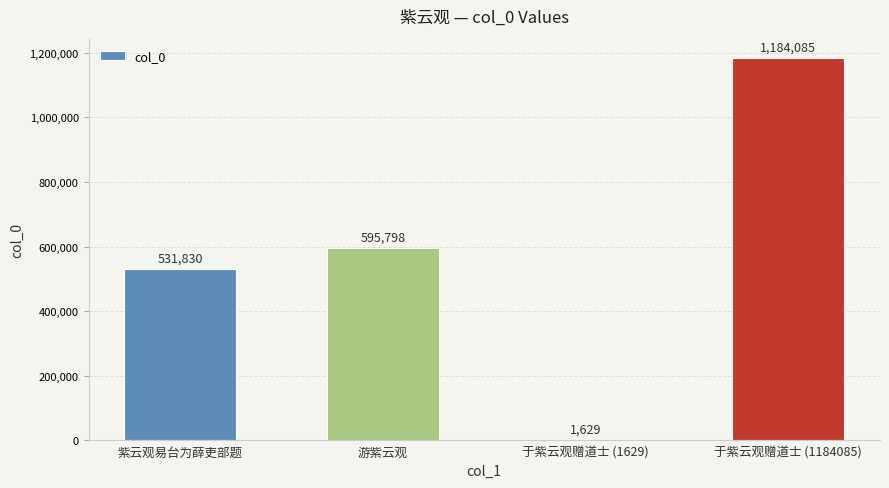

What is the ratio of the value at 紫云观易台为薛吏部题 to the value at 于紫云观赠道士 (1184085)?

0.4